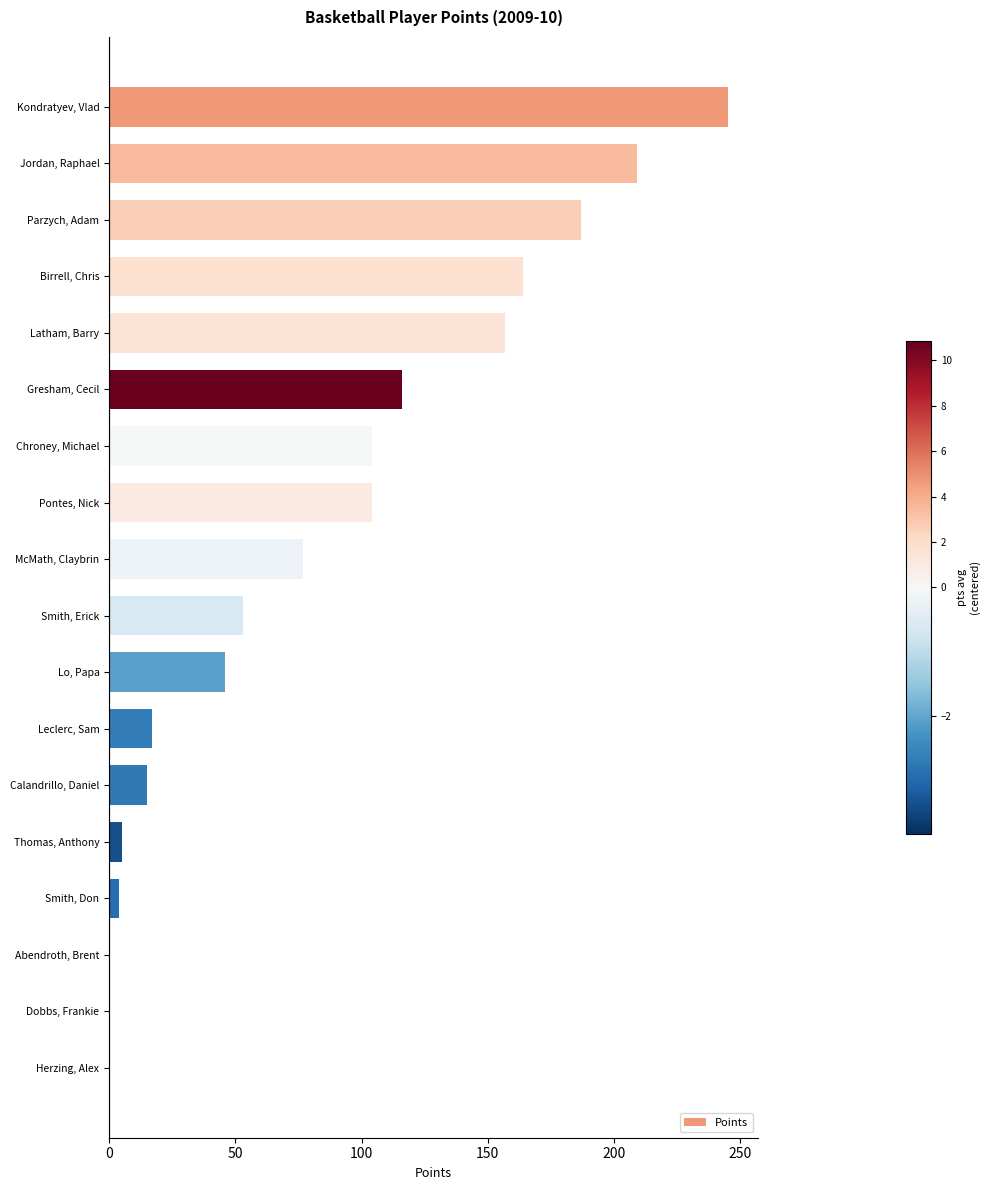

Are the bars grouped side by side (vs. stacked)?

No